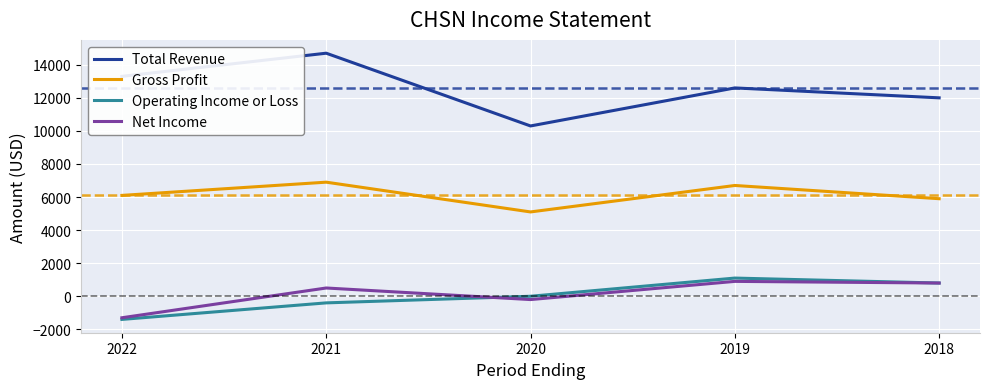

Rank the categories by Total Revenue value from highest to lowest.

2021, 2022, 2019, 2018, 2020